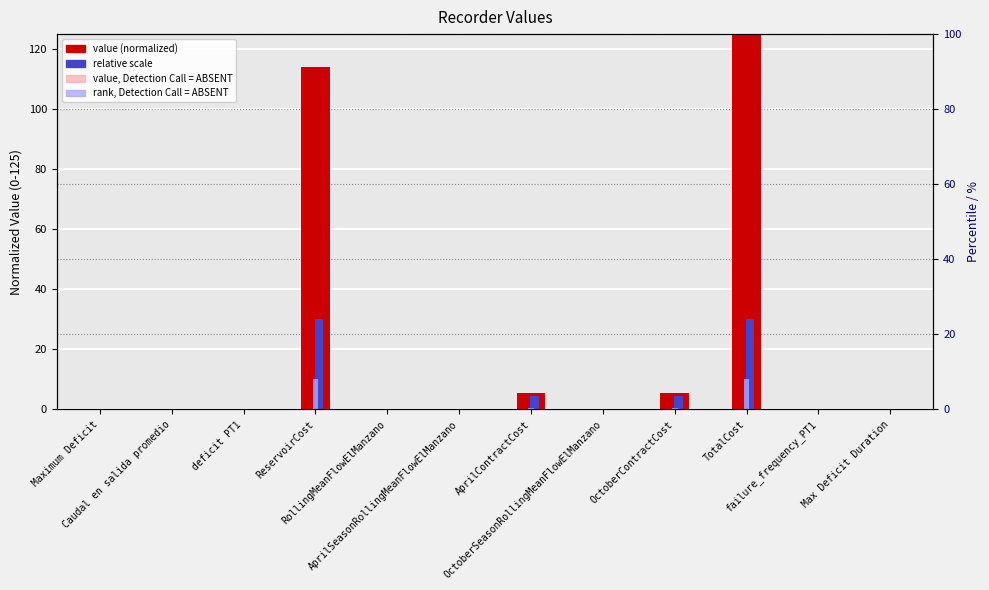

List the series in order of their peak value, highest first.

value (normalized), value, Detection Call = ABSENT, relative scale, rank, Detection Call = ABSENT